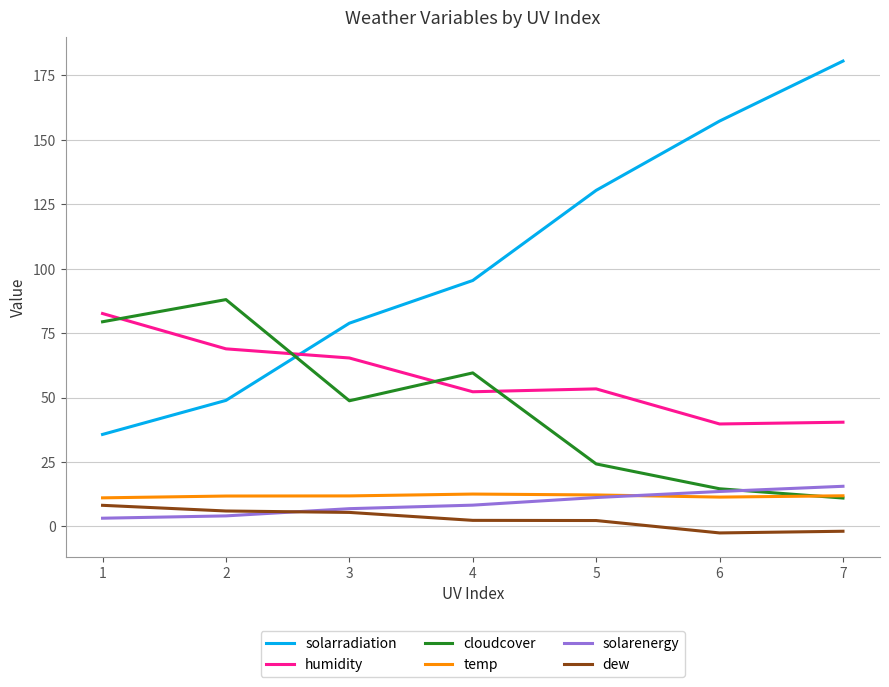

List the labels in order of cloudcover value, smallest first.

7, 6, 5, 3, 4, 1, 2